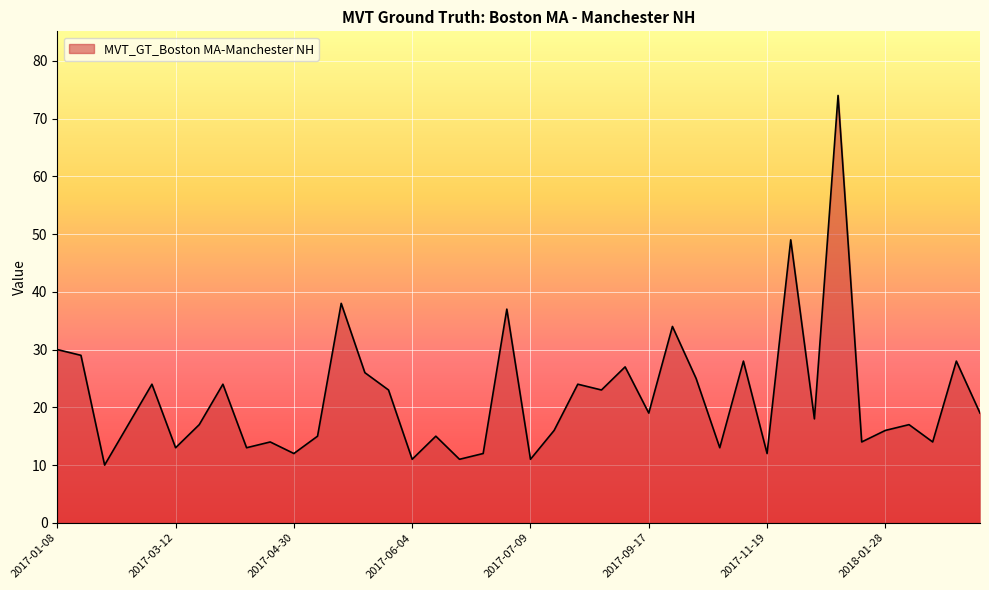

Reading left to right, transcribe all the data shown in this chart.

30	29	10	17	24	13	17	24	13	14	12	15	38	26	23	11	15	11	12	37	11	16	24	23	27	19	34	25	13	28	12	49	18	74	14	16	17	14	28	19